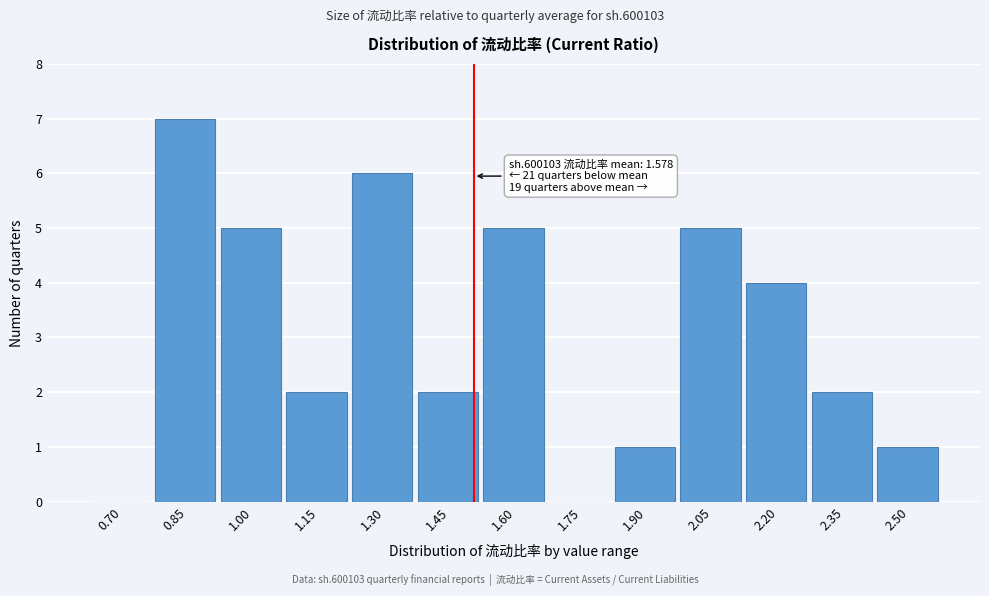

Reading left to right, what are all the values shown in this chart?

0.70=0	0.85=7	1.00=5	1.15=2	1.30=6	1.45=2	1.60=5	1.75=0	1.90=1	2.05=5	2.20=4	2.35=2	2.50=1